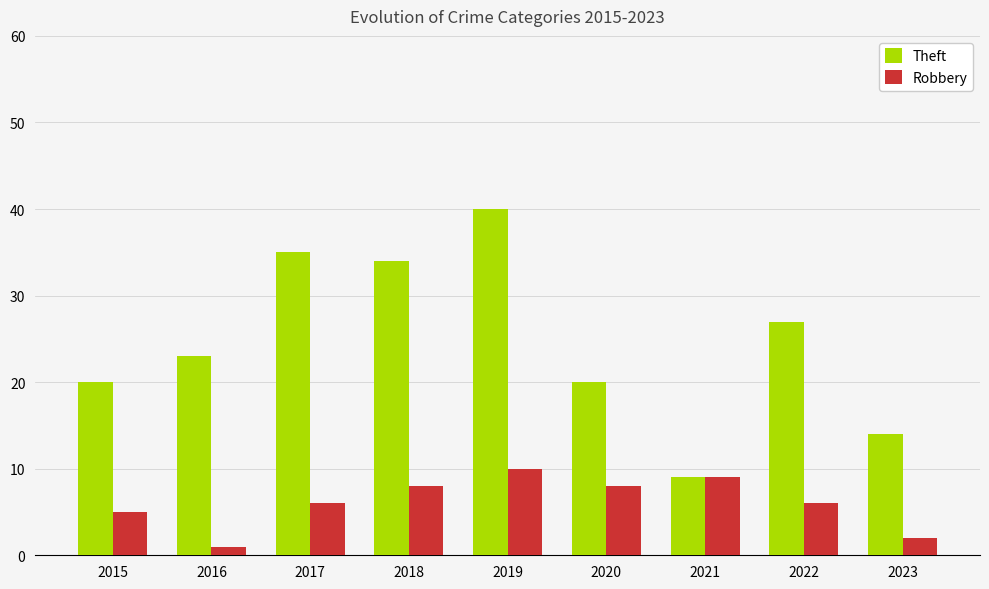

Which series has the widest spread of values?

Theft